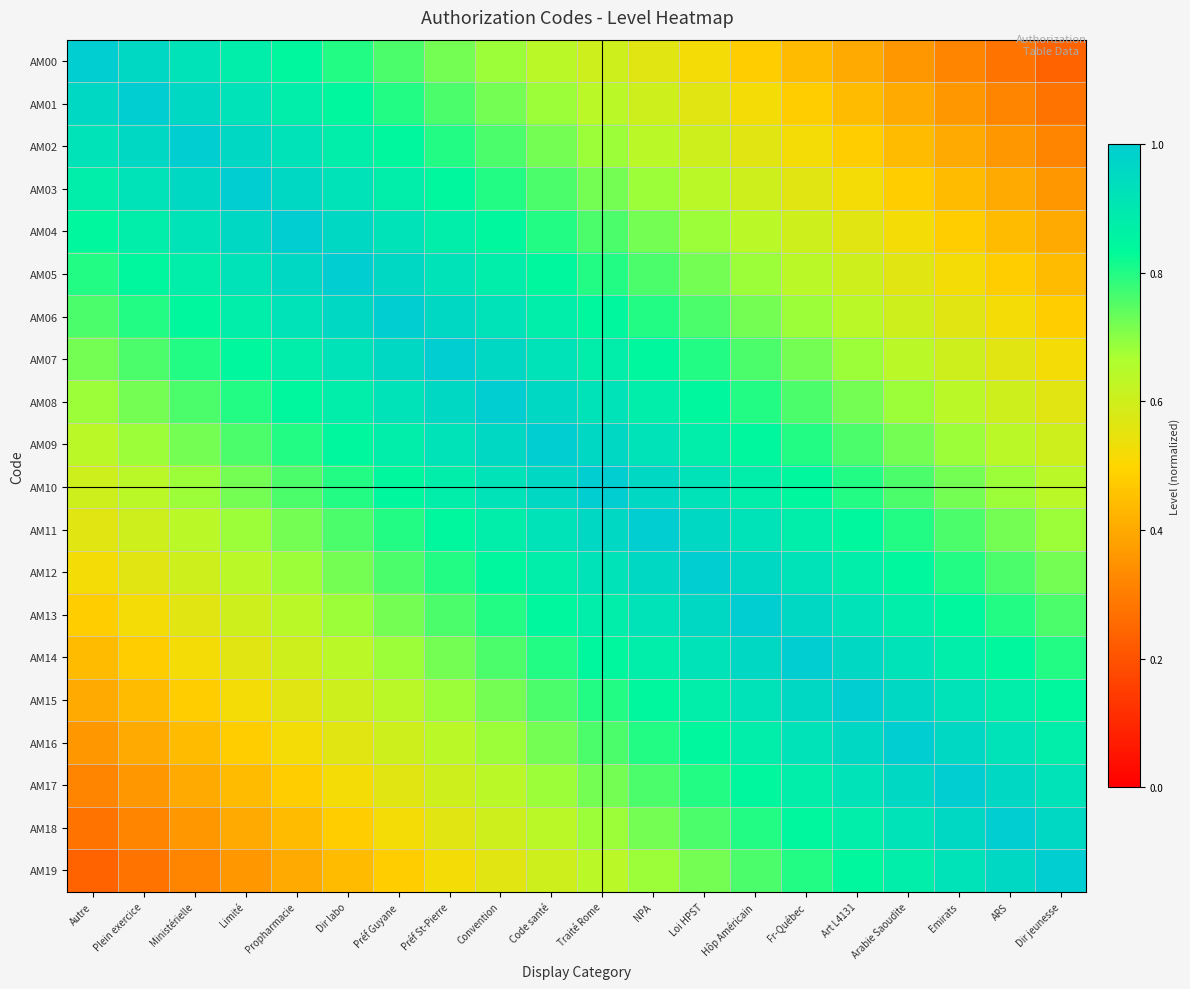

At which category is the sum across all series the highest?

Code santé